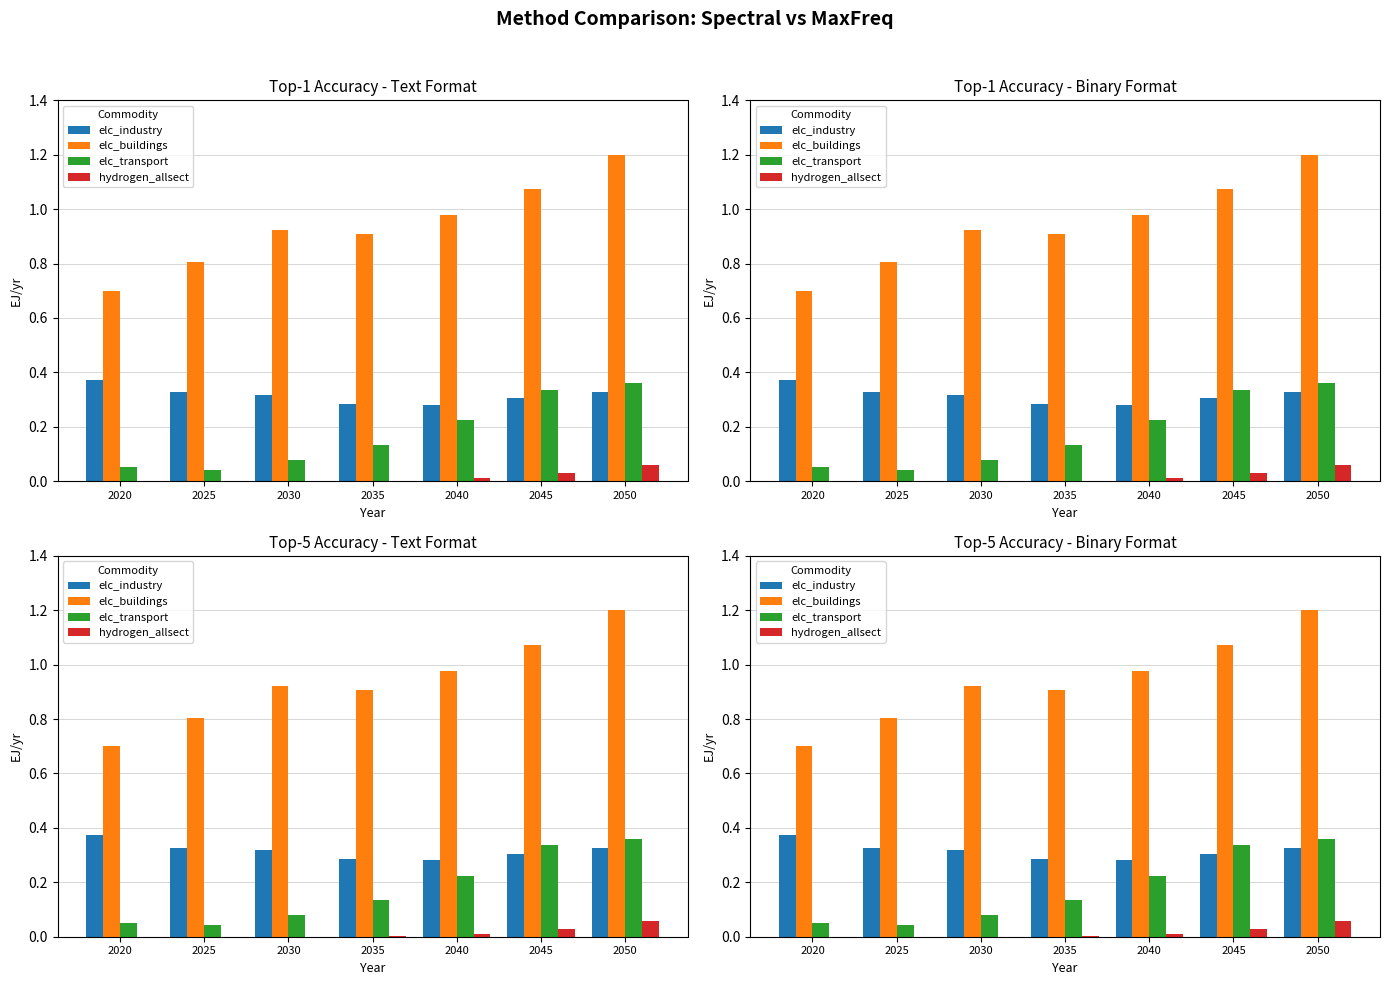

At which category does the chart reach its peak across all series?

2050